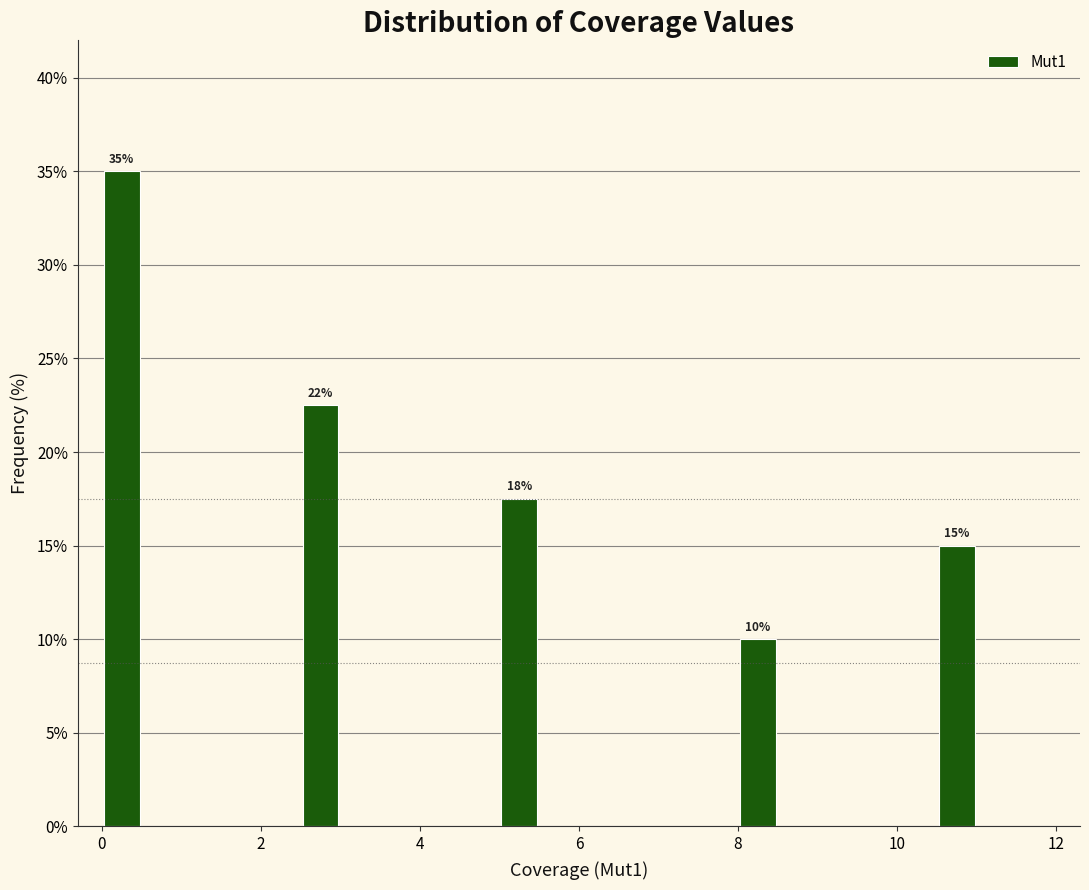

Around what value on the x-axis is the tallest bar? Give the approximate position of its centre, as read against the axis.

0.2